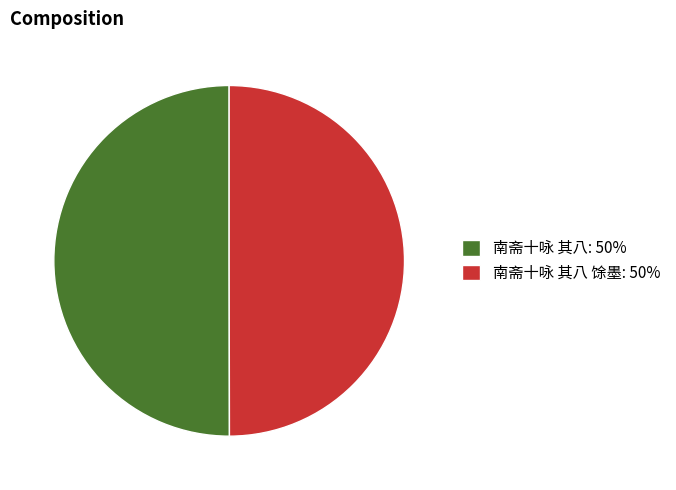

True or false: 南斋十咏 其八: 50% accounts for 44% of the total.

False